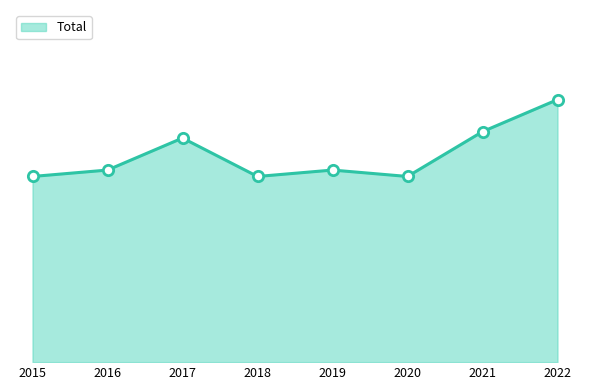

Does the chart have visible grid lines?

No